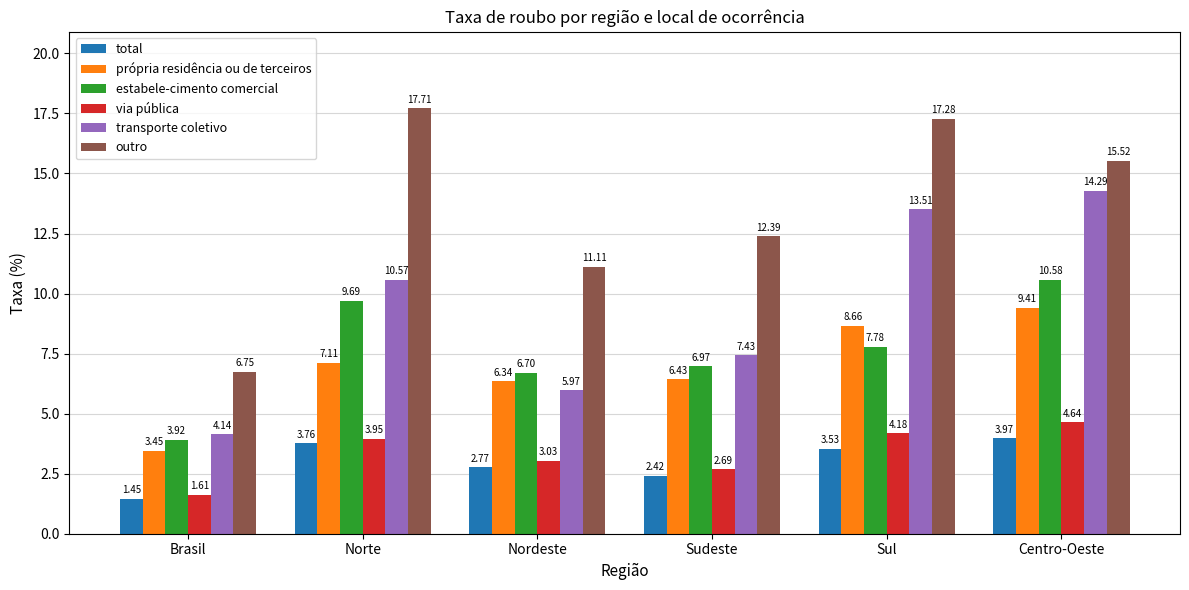

What is the average value of the própria residência ou de terceiros series?

6.9